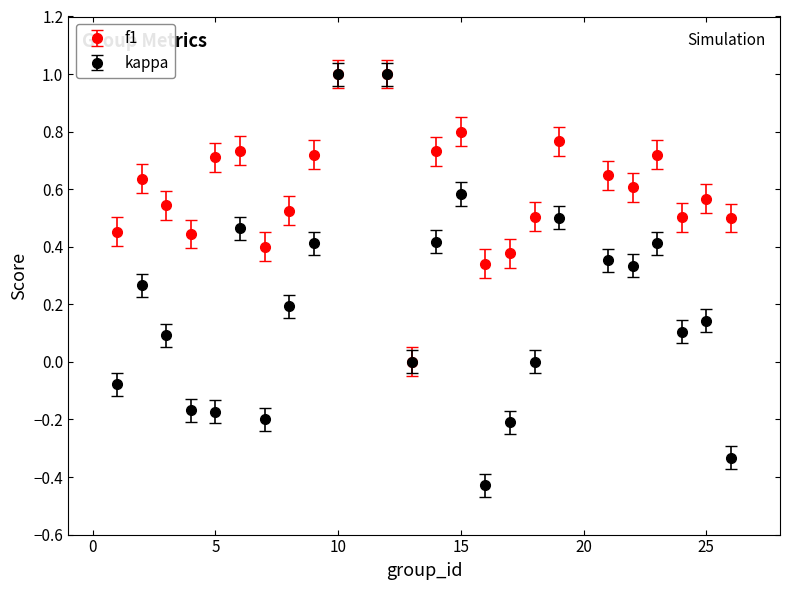

Which series has the widest spread of values?

kappa